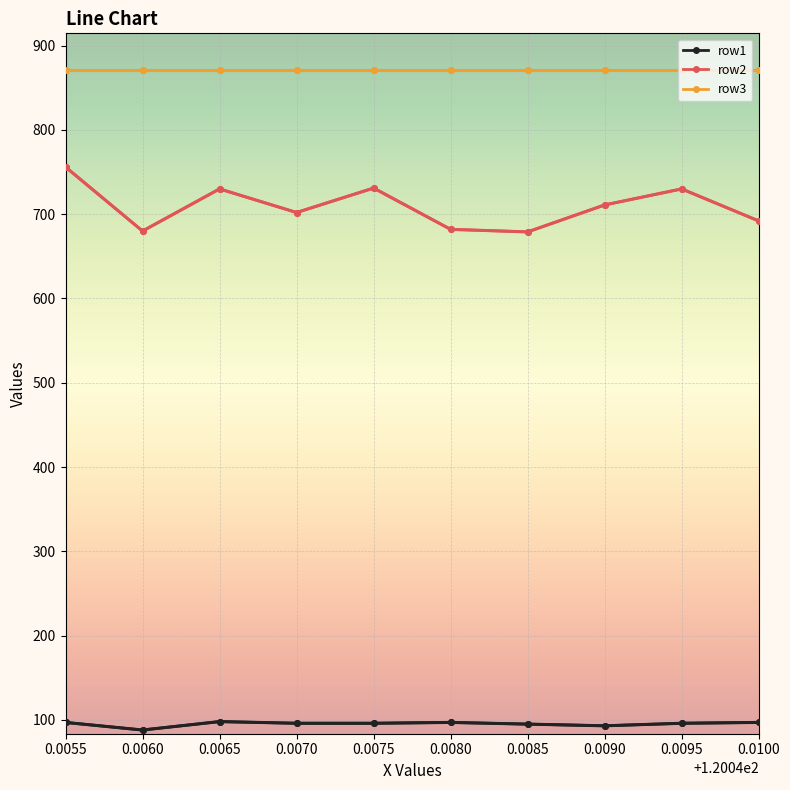

Read the row1 value at 0.0080.

97.0